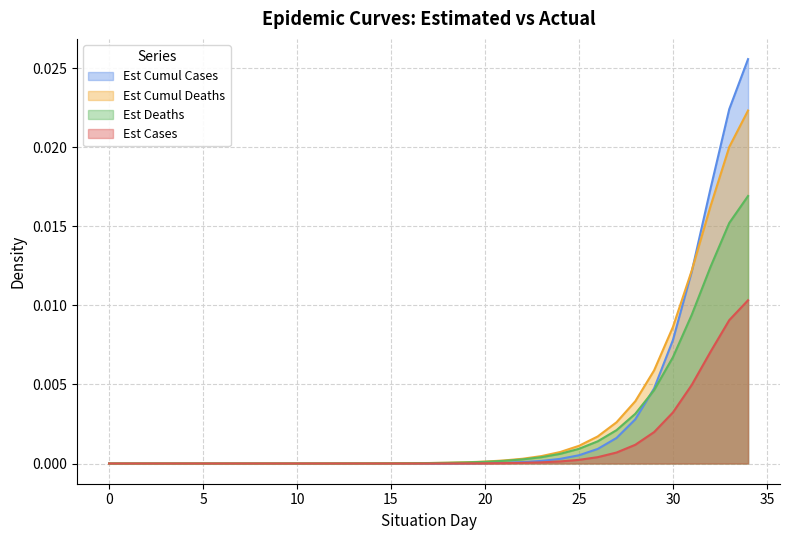

Count the number of categories in the chart.

35